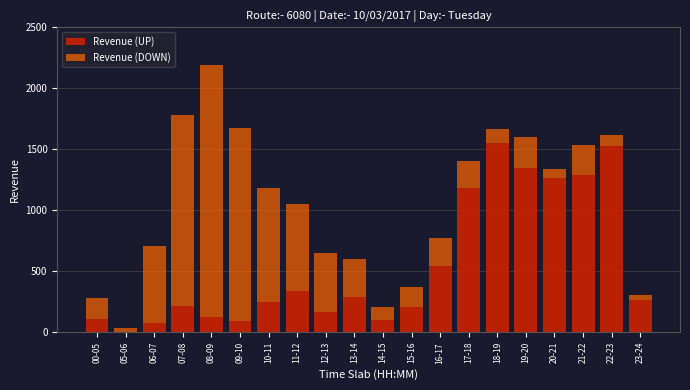

What is the sum of all Revenue (UP) values?

10925